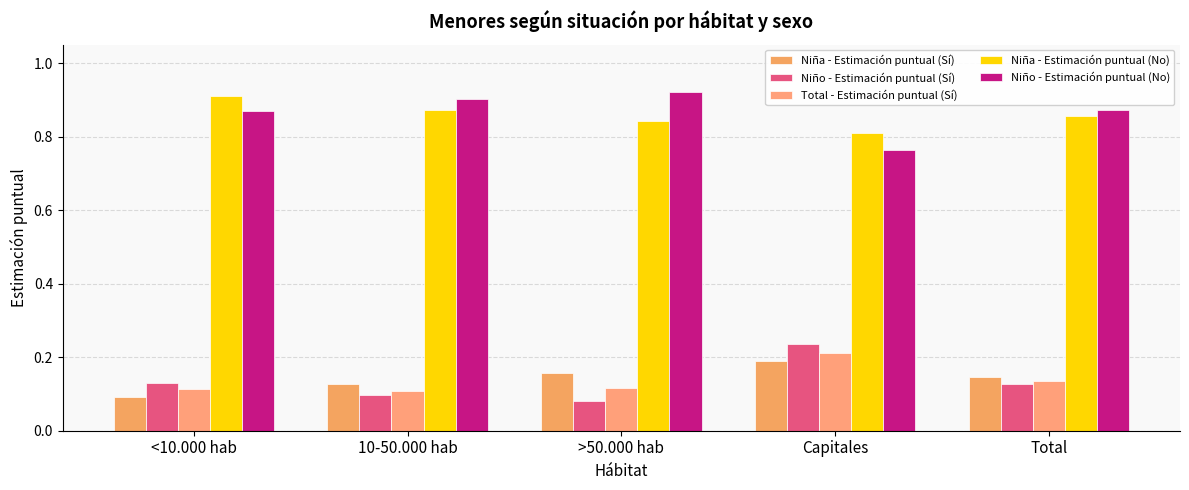

Count the number of categories in the chart.

5